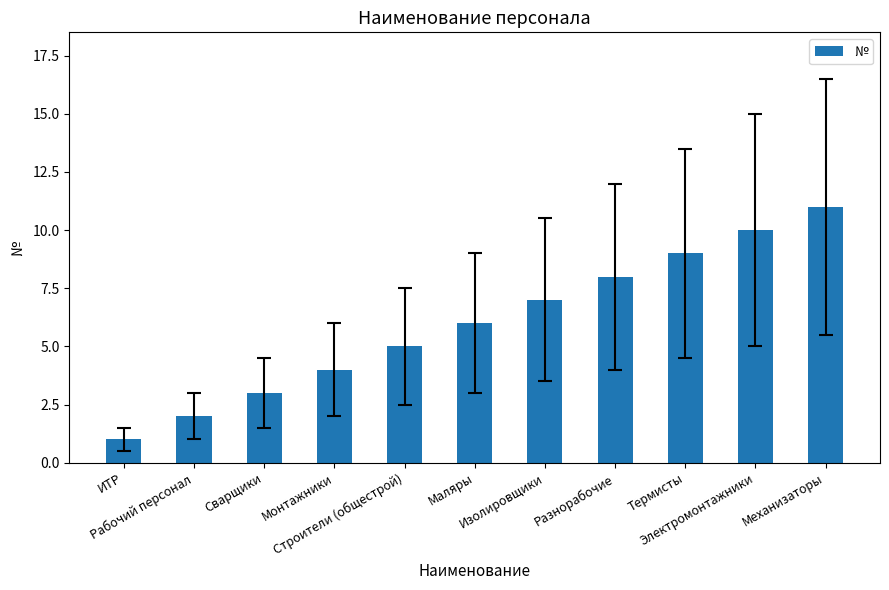

Does the chart contain stacked bars?

No